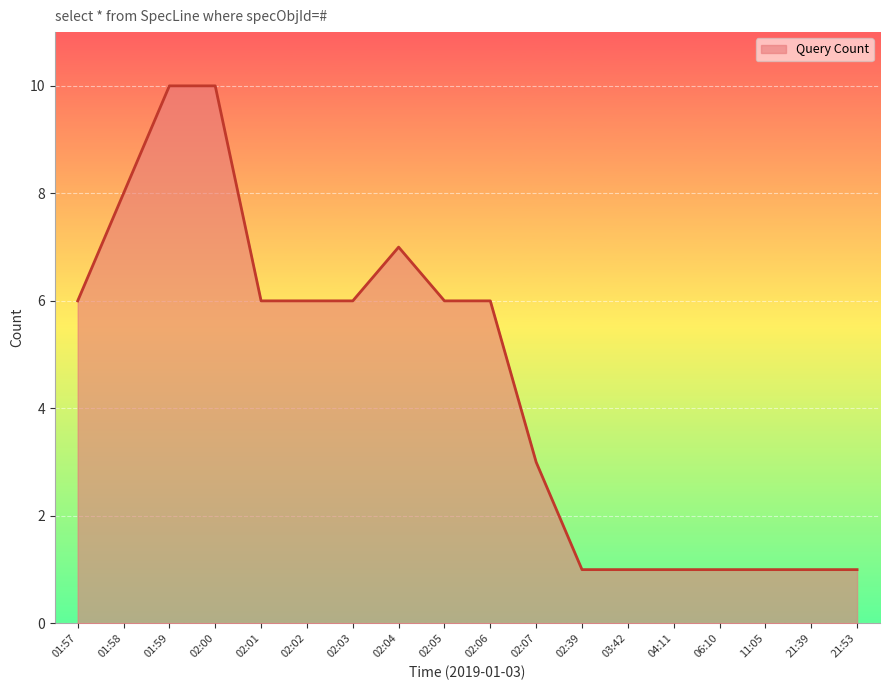

Reading left to right, extract all data points from this chart.

01:57=6	01:58=8	01:59=10	02:00=10	02:01=6	02:02=6	02:03=6	02:04=7	02:05=6	02:06=6	02:07=3	02:39=1	03:42=1	04:11=1	06:10=1	11:05=1	21:39=1	21:53=1